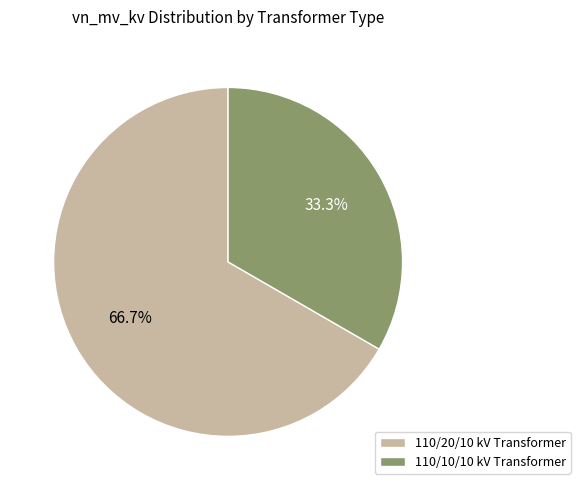

Do 110/10/10 kV Transformer and 110/20/10 kV Transformer together represent more than half of the pie?

Yes